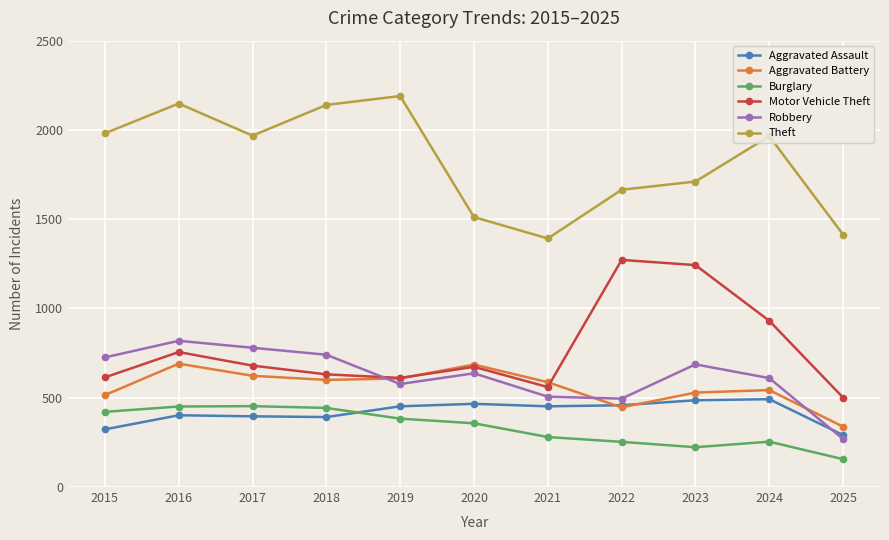

What is the difference between the highest and lowest values at 2018?

1748